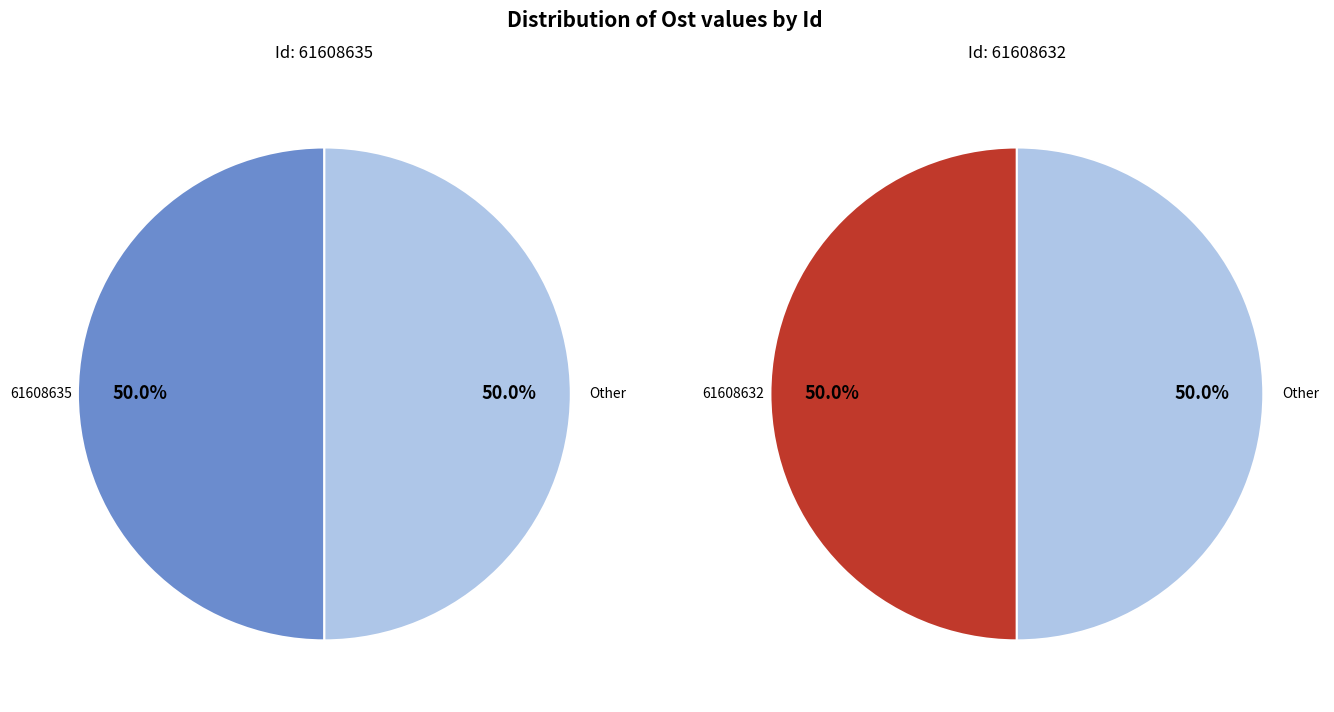

To the nearest percent, what is the combined percentage of 61608632 and 61608635?

100%